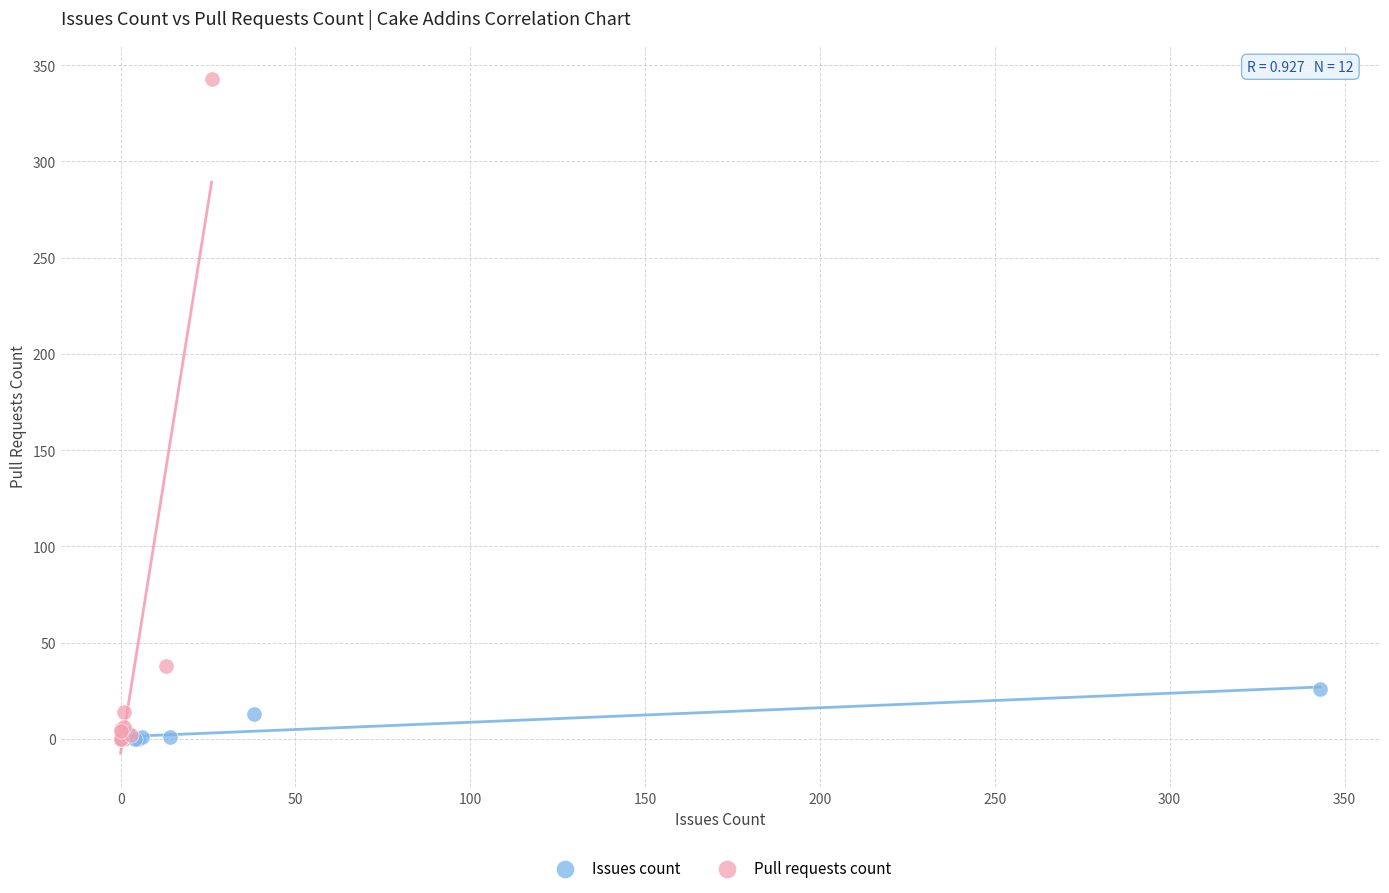

Which series reaches the maximum Y coordinate?

Pull requests count